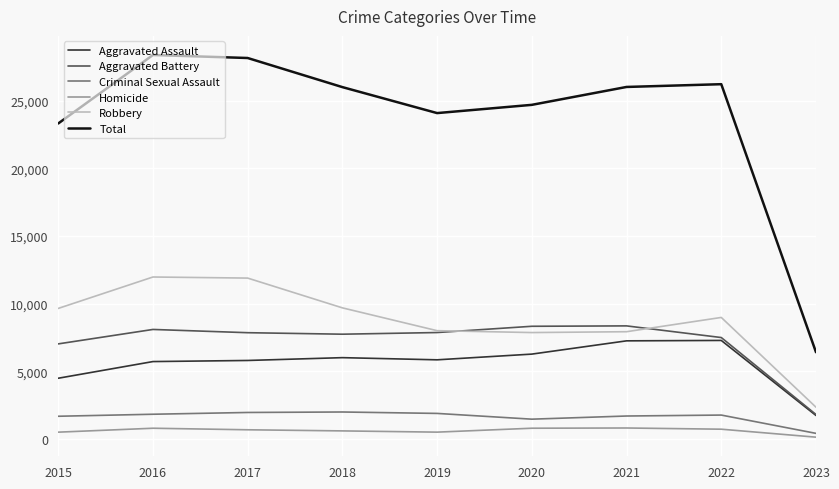

Is it true that Total equals 28141 at 2017?

True